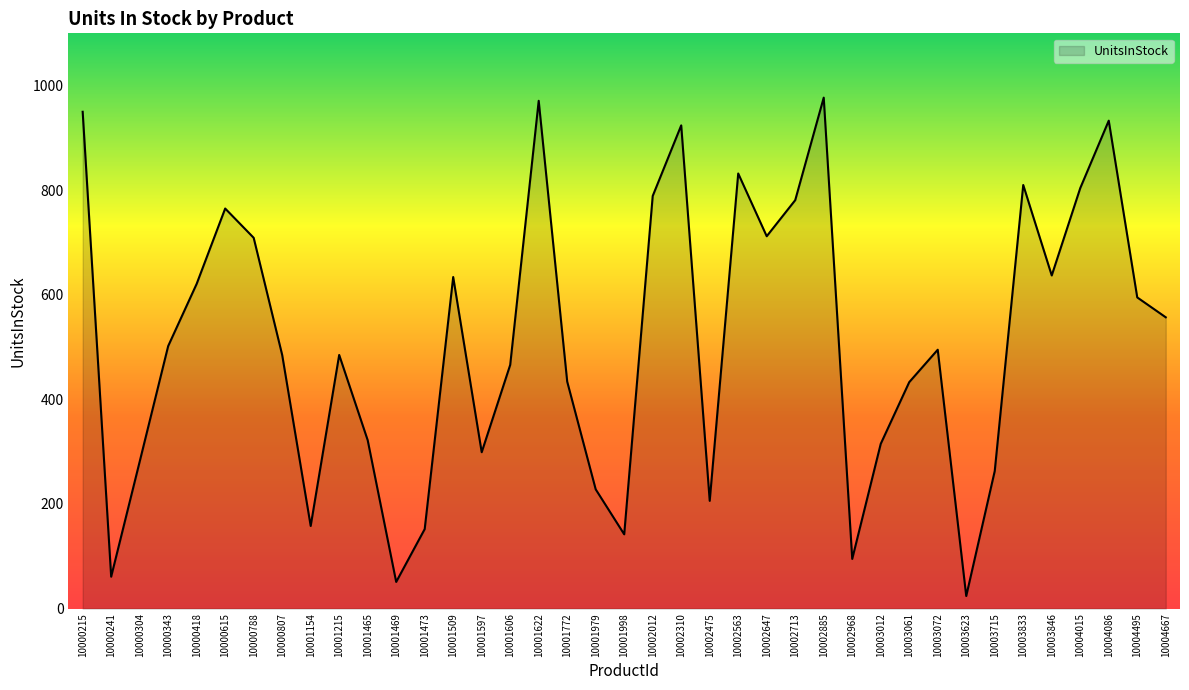

At which category does the chart reach its minimum across all series?

10003623